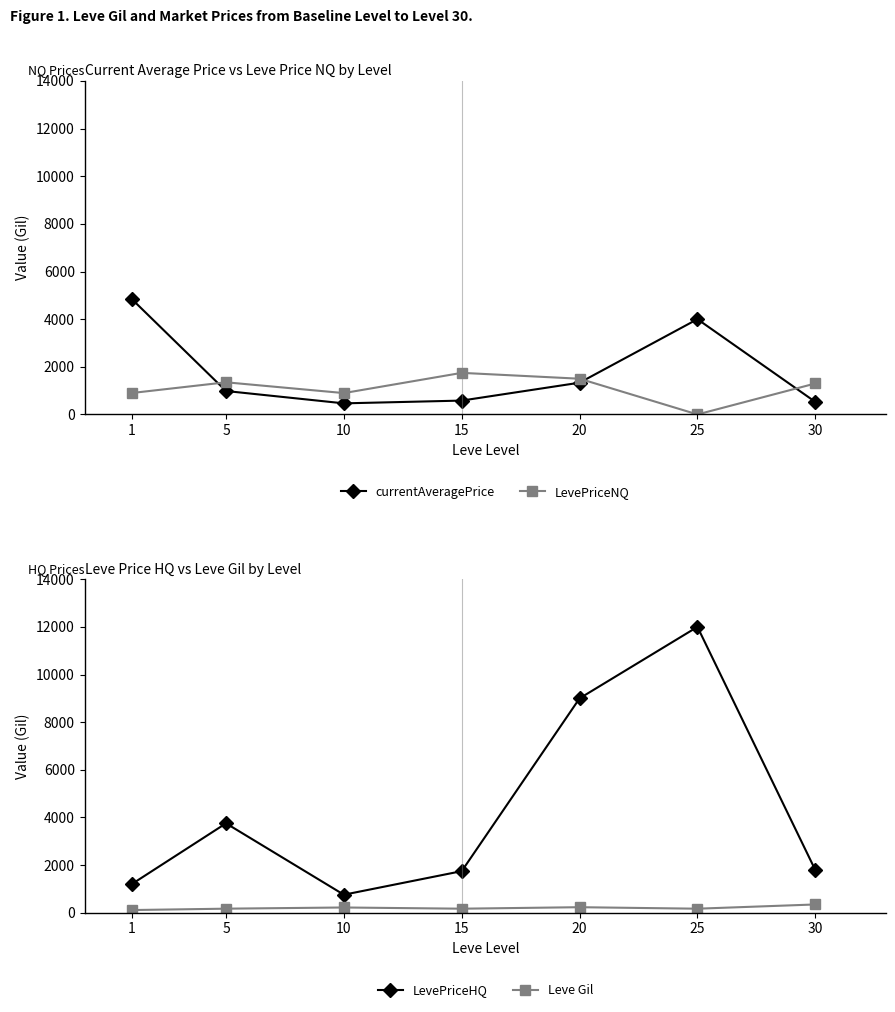

At which category does LevePriceNQ reach its first local valley?

10